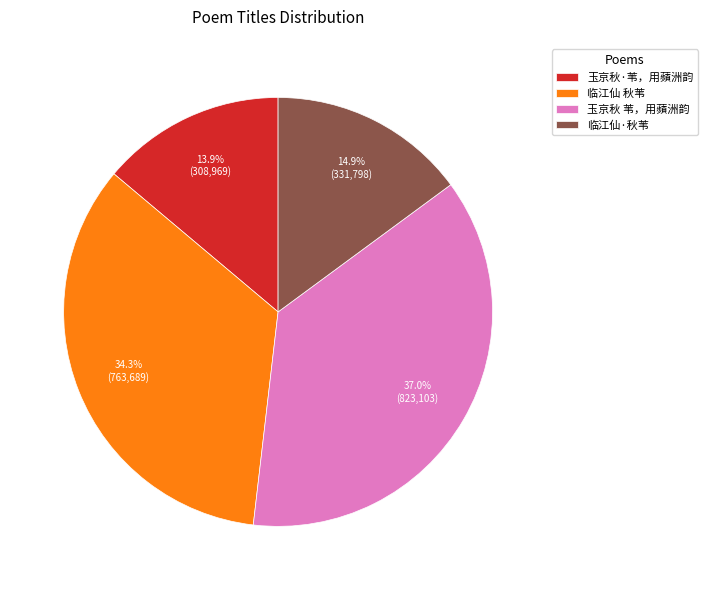

What is the total percentage of 临江仙 秋苇 and 临江仙·秋苇?

49.2%